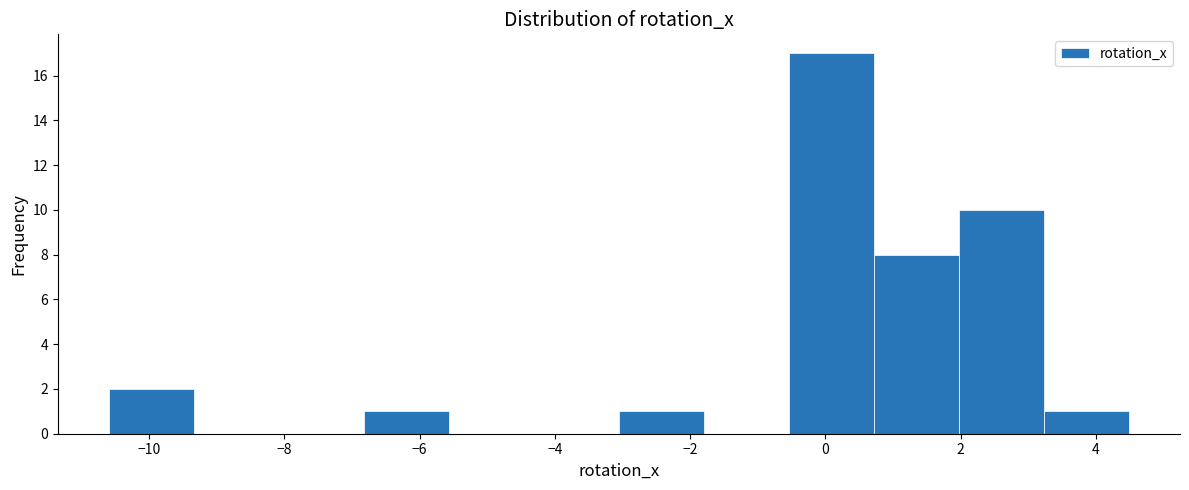

Which range on the x-axis has the tallest bar?

-0.6 to 0.8